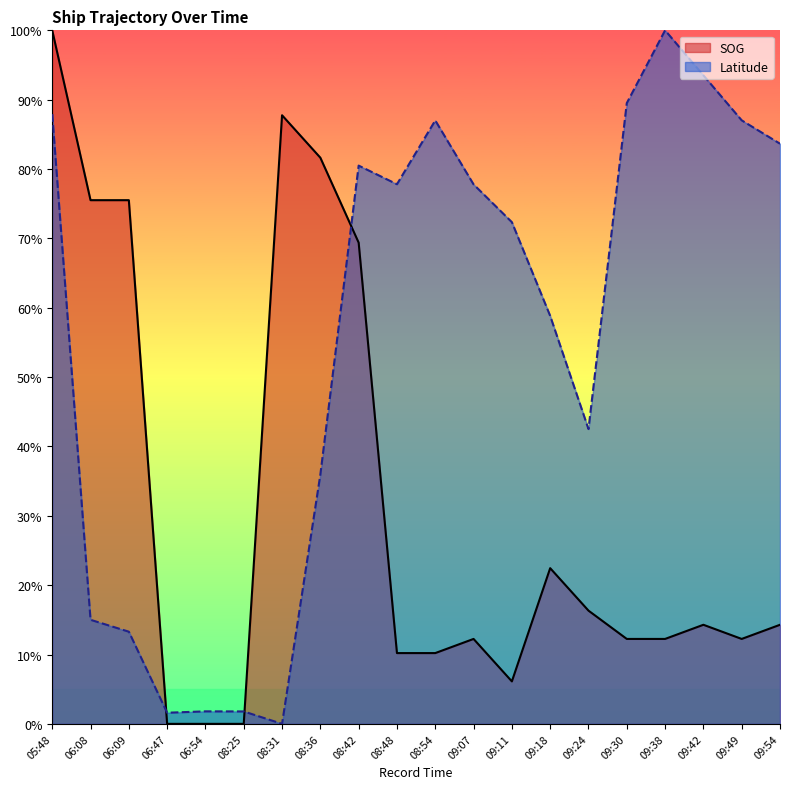

Reading left to right, what are all the values shown in this chart?

SOG: 1.0	0.8	0.8	0.0	0.0	0.0	0.9	0.8	0.7	0.1	0.1	0.1	0.1	0.2	0.2	0.1	0.1	0.1	0.1	0.1
Latitude: 0.9	0.2	0.1	0.0	0.0	0.0	0.0	0.4	0.8	0.8	0.9	0.8	0.7	0.6	0.4	0.9	1.0	0.9	0.9	0.8